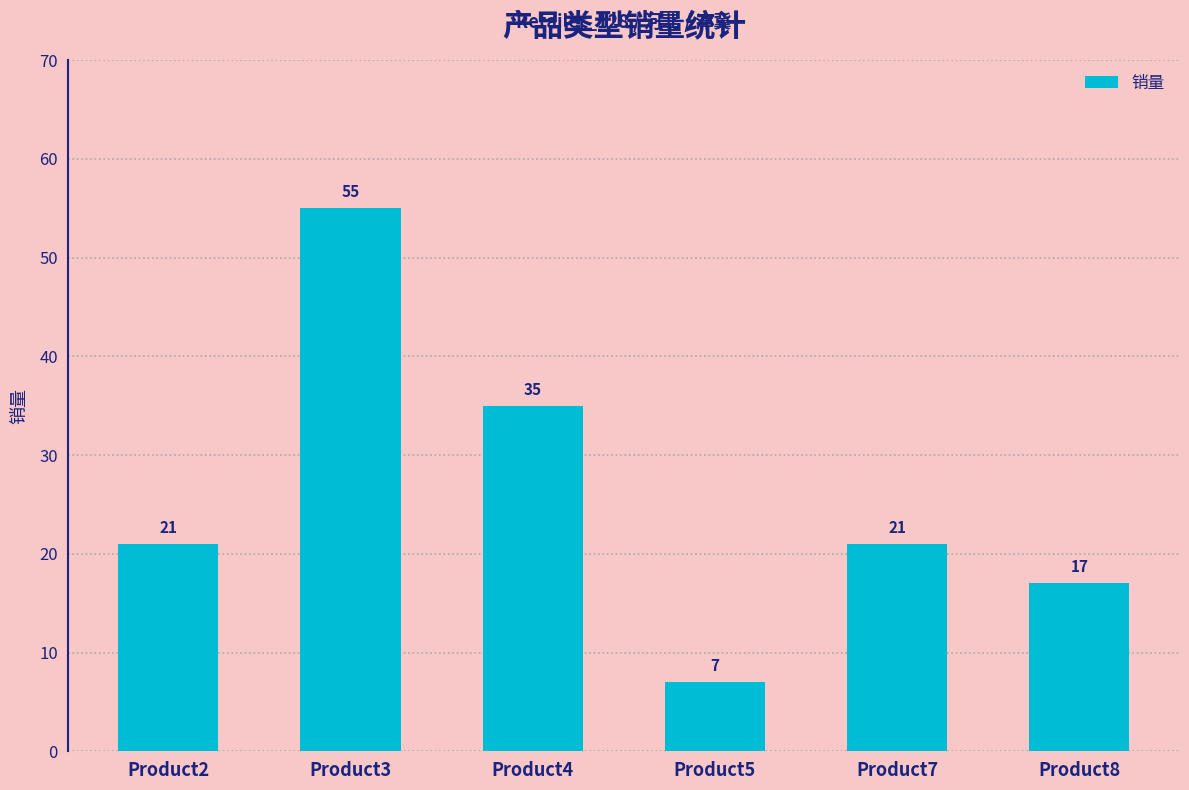

At which label is the value closest to 31?

Product4